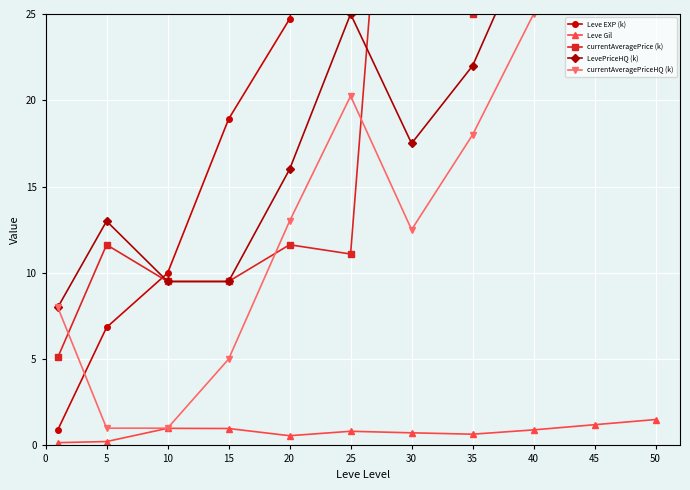

What is the value of the LevePriceHQ (k) point at the 3rd from the left?

9.5